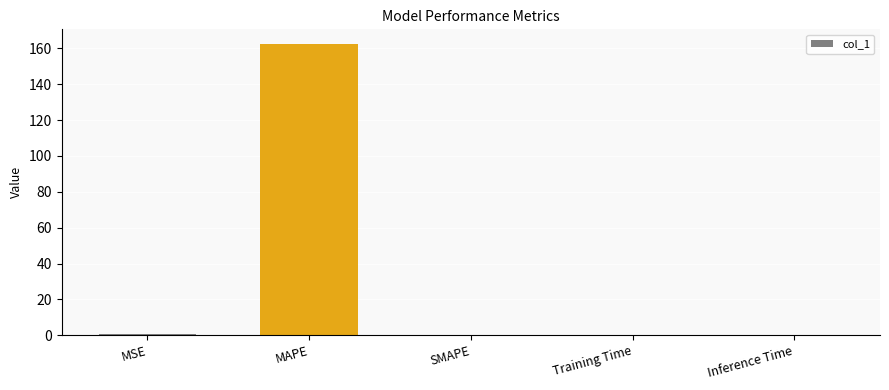

Count the number of data series in this chart.

1